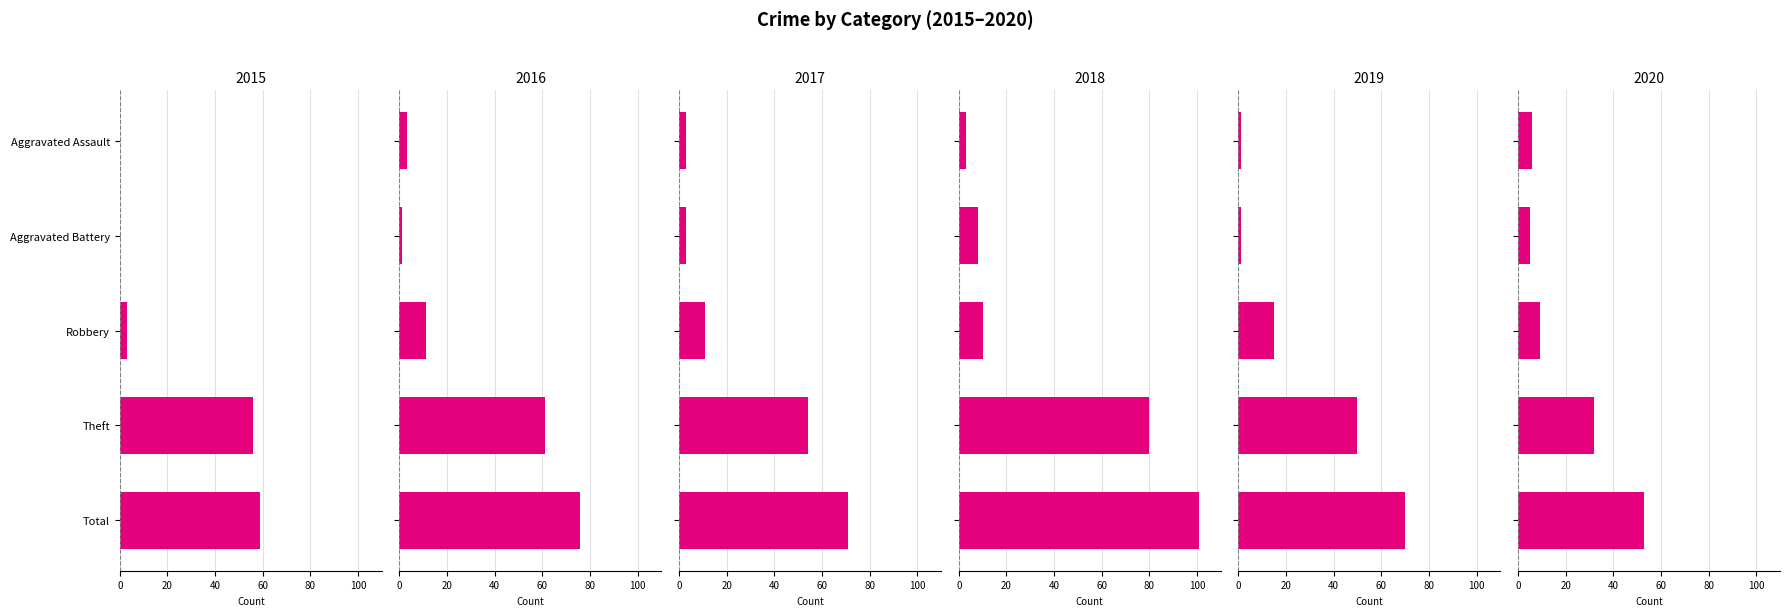

What is the total value across all series at Theft?

333